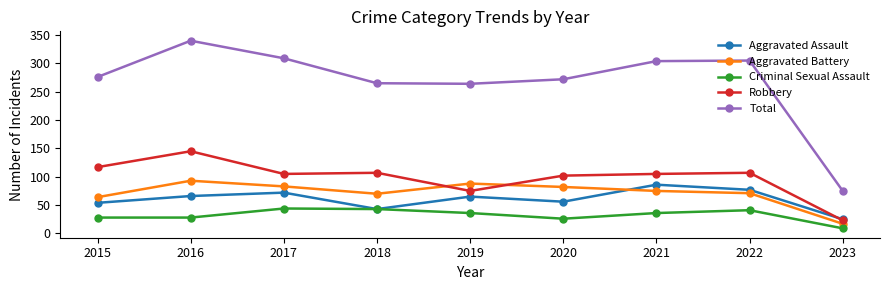

Which series has the widest spread of values?

Total